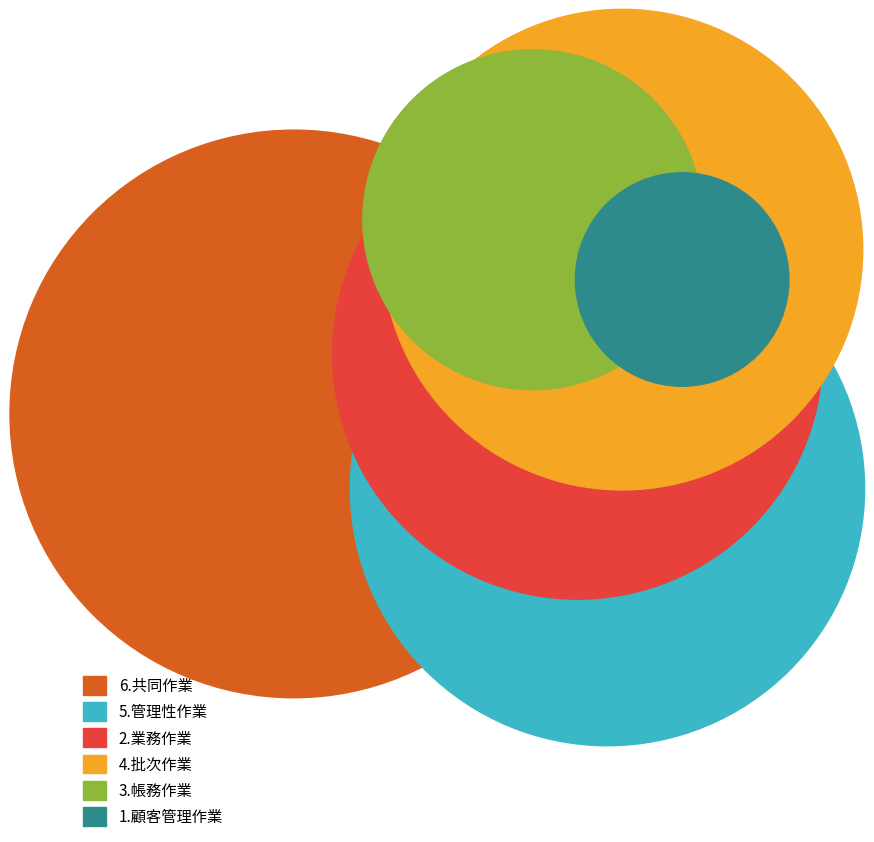

How many slices are in this pie chart?

6